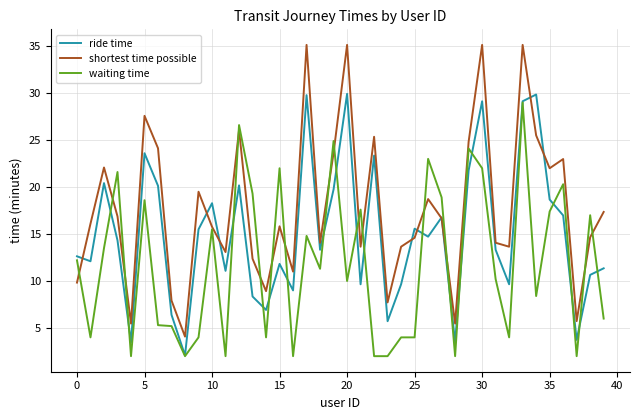

Rank the series by their average value, from lowest to highest.

waiting time, ride time, shortest time possible